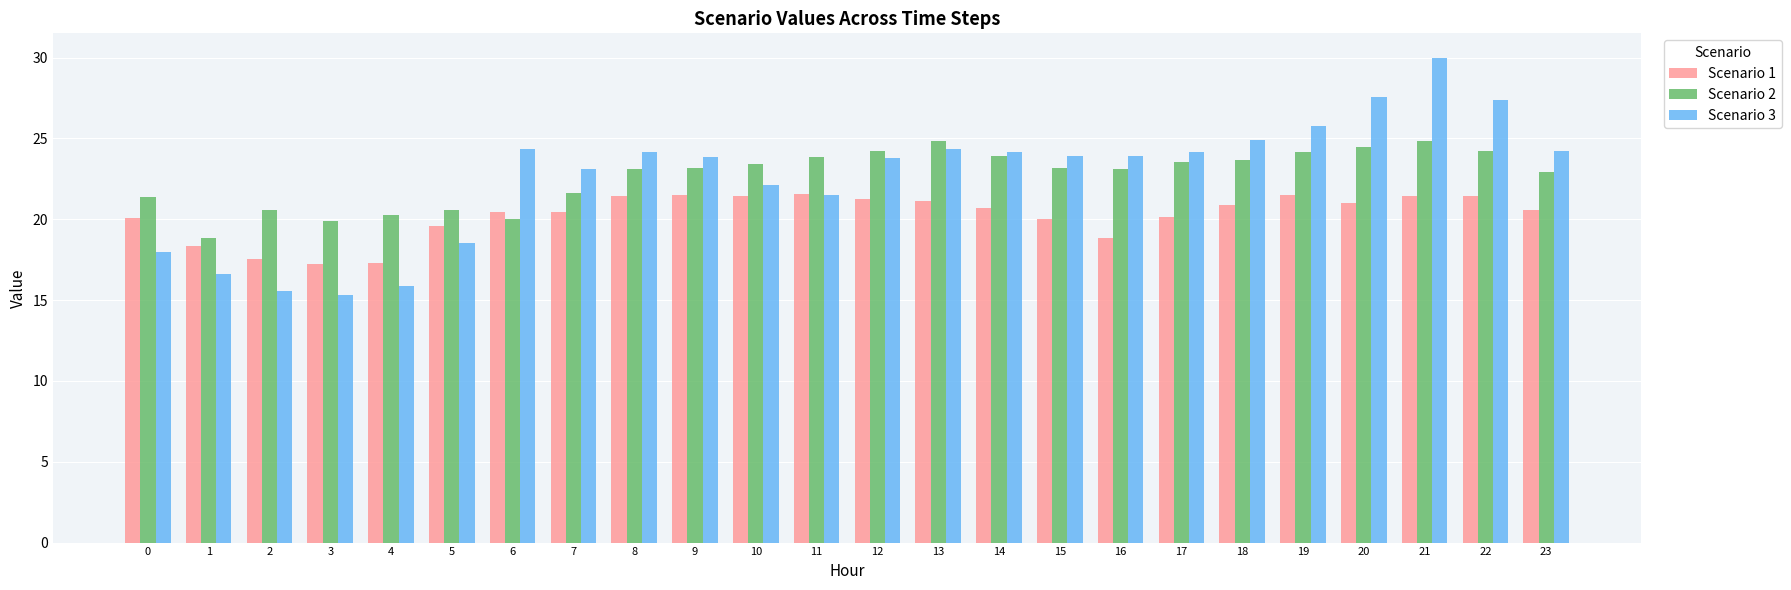

What value does the Scenario 2 series have at 11?

23.8